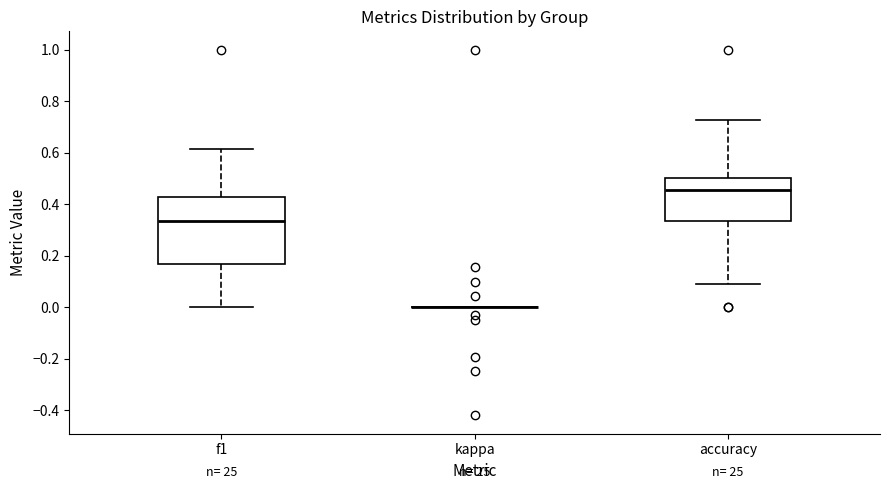

Comparing the boxes themselves (not the whiskers), which one is the tallest?

f1